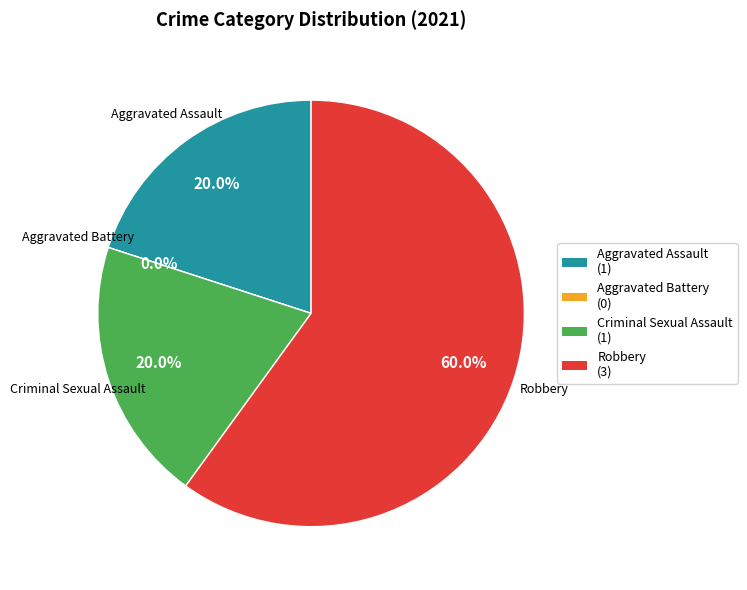

To the nearest percent, what is the difference between the largest and smallest slice percentages?

60%